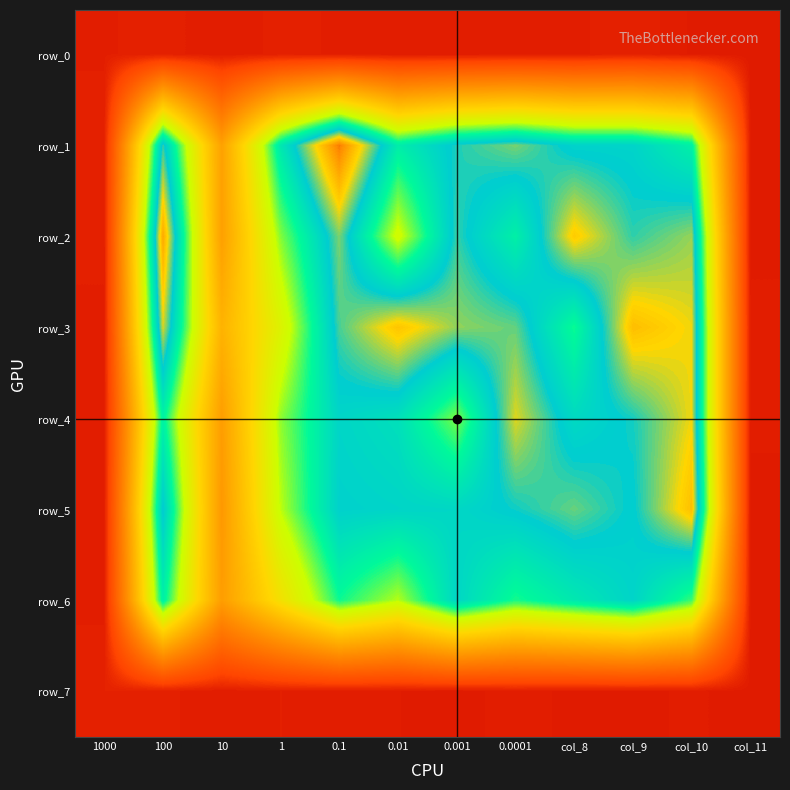

What value does the row_3 series have at 0.01?

1.1